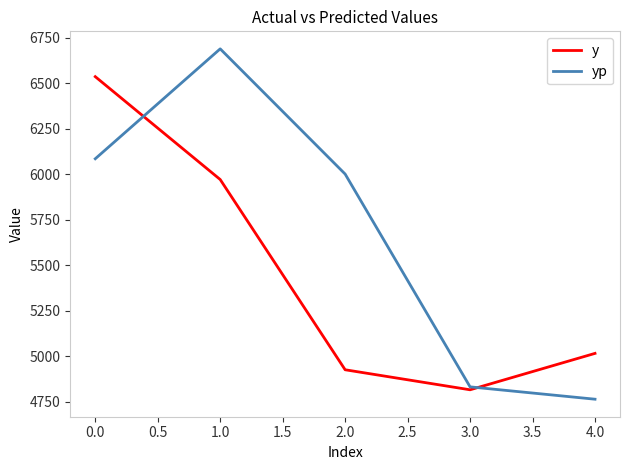

Between 0.0 and 2.0, which series saw the biggest shift?

y